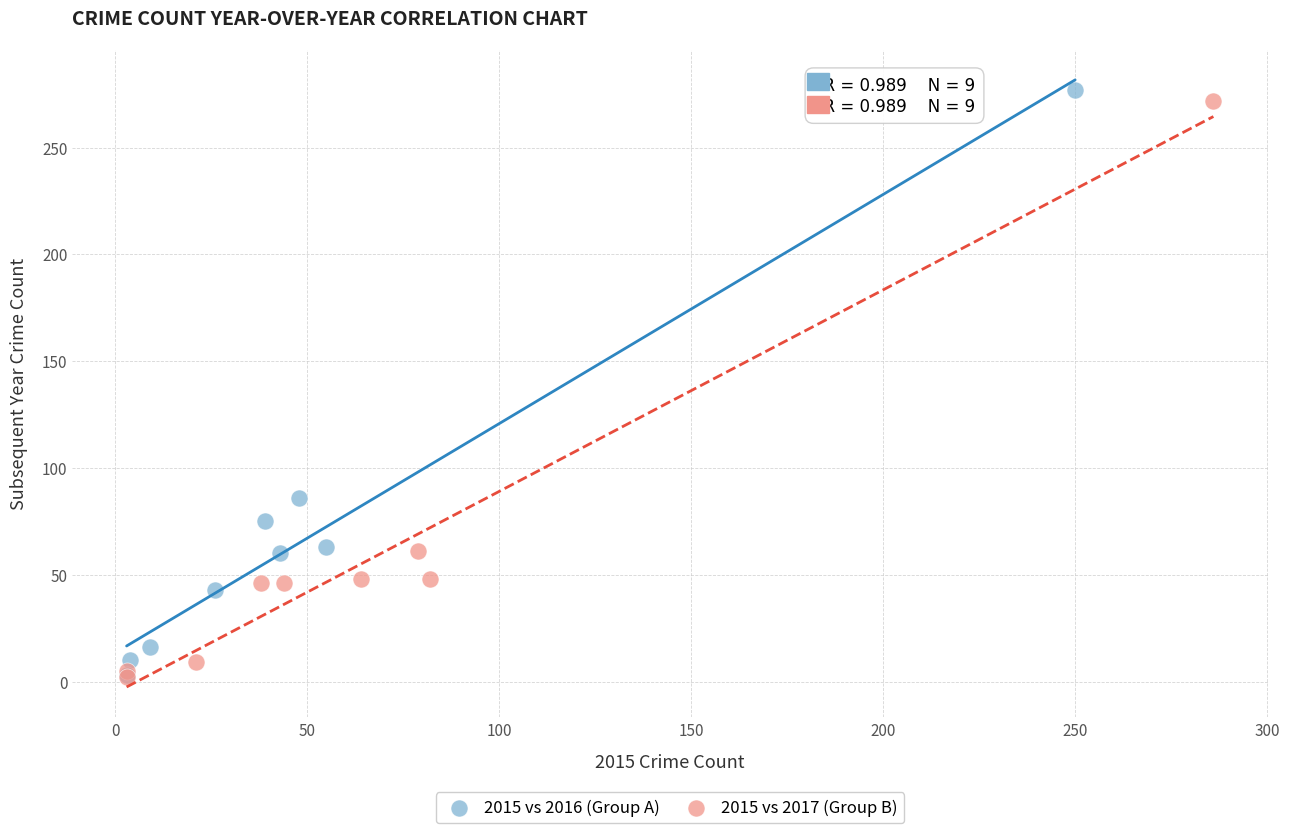

Which series has the largest Y range (max minus min)?

2015 vs 2016 (Group A)